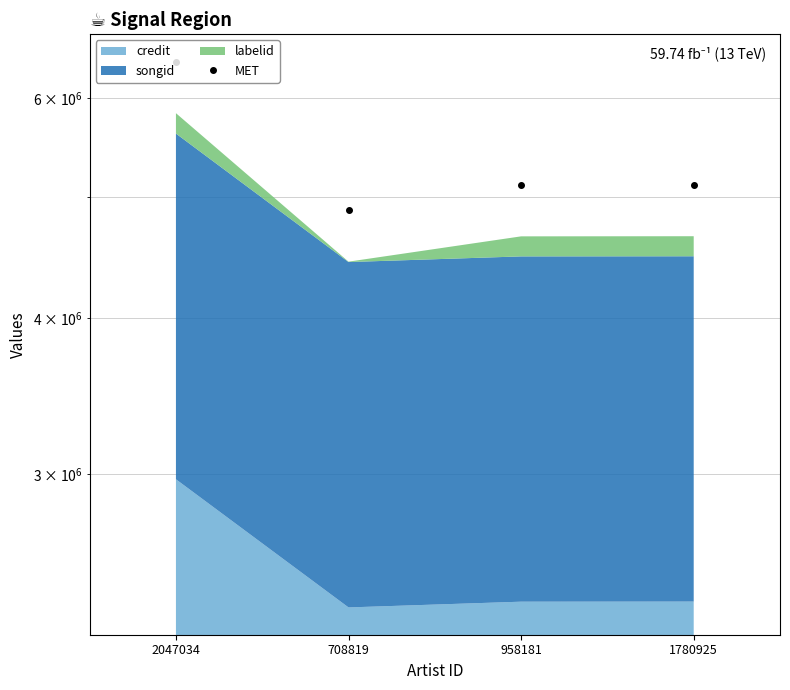

What is the value of the 3rd point from the left?

5116629.1